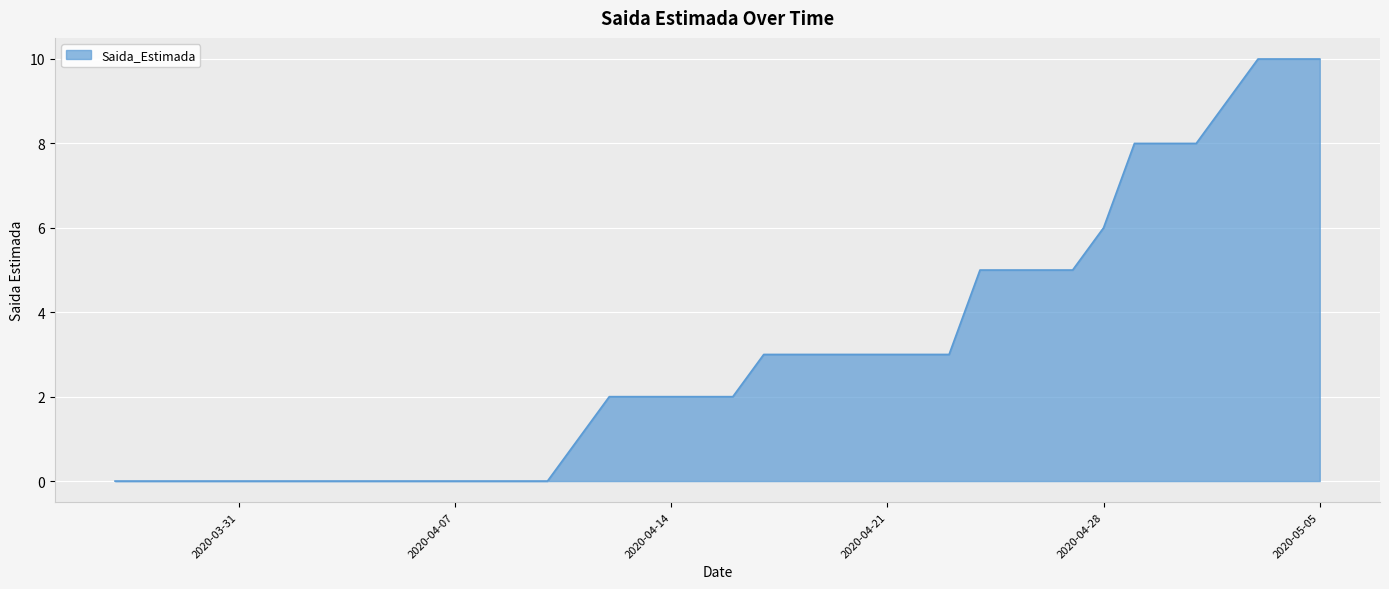

What is the greatest value displayed?

10